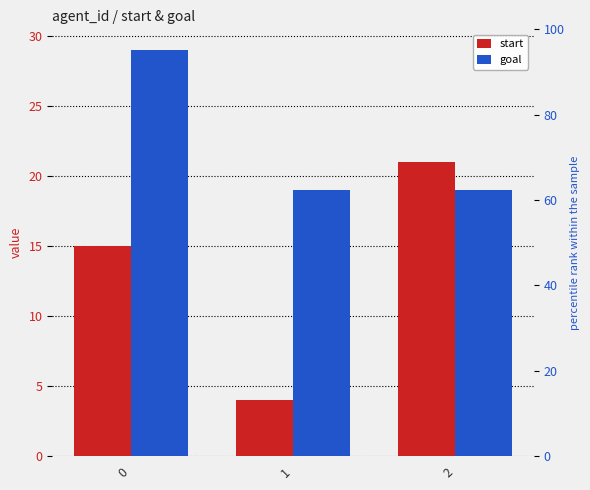

What is the smallest value displayed?

4